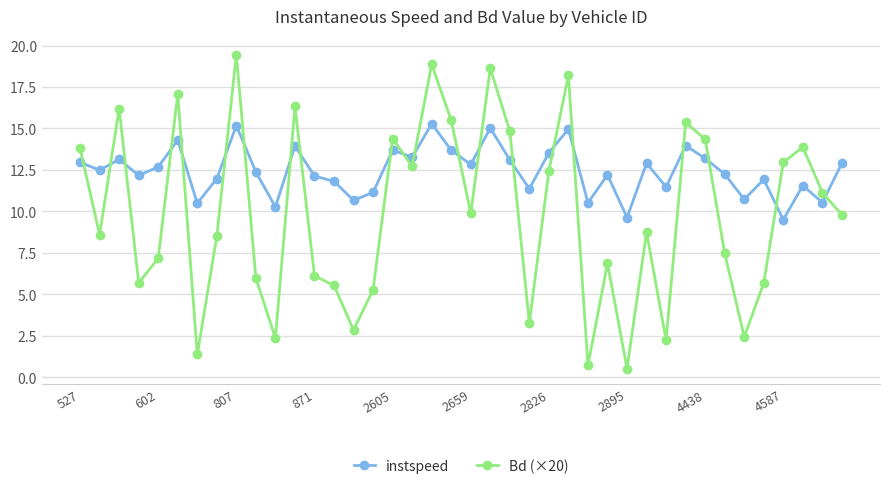

Does the chart display data point markers on the line(s)?

Yes